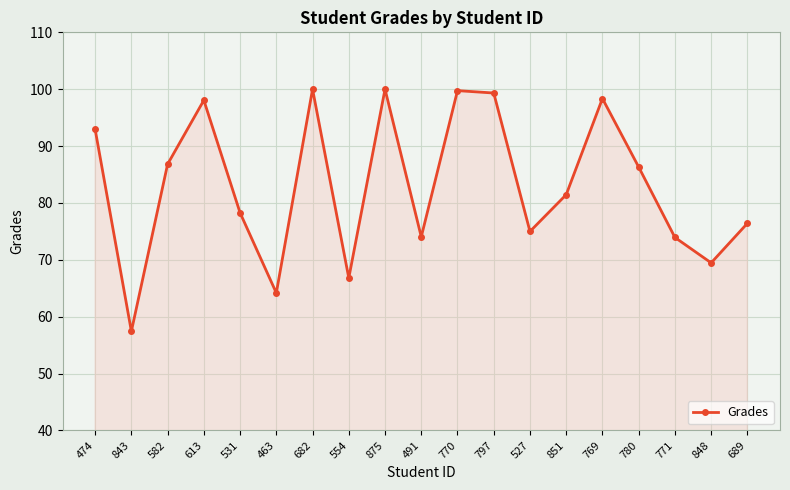

Is it true that the value at 848 is 48.3?

False